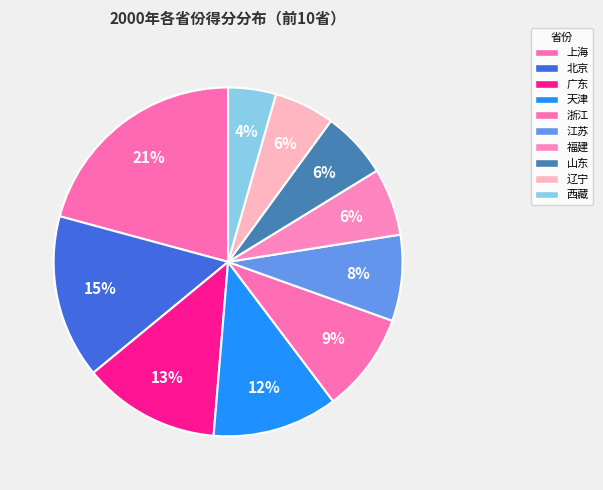

How many slices are in this pie chart?

10